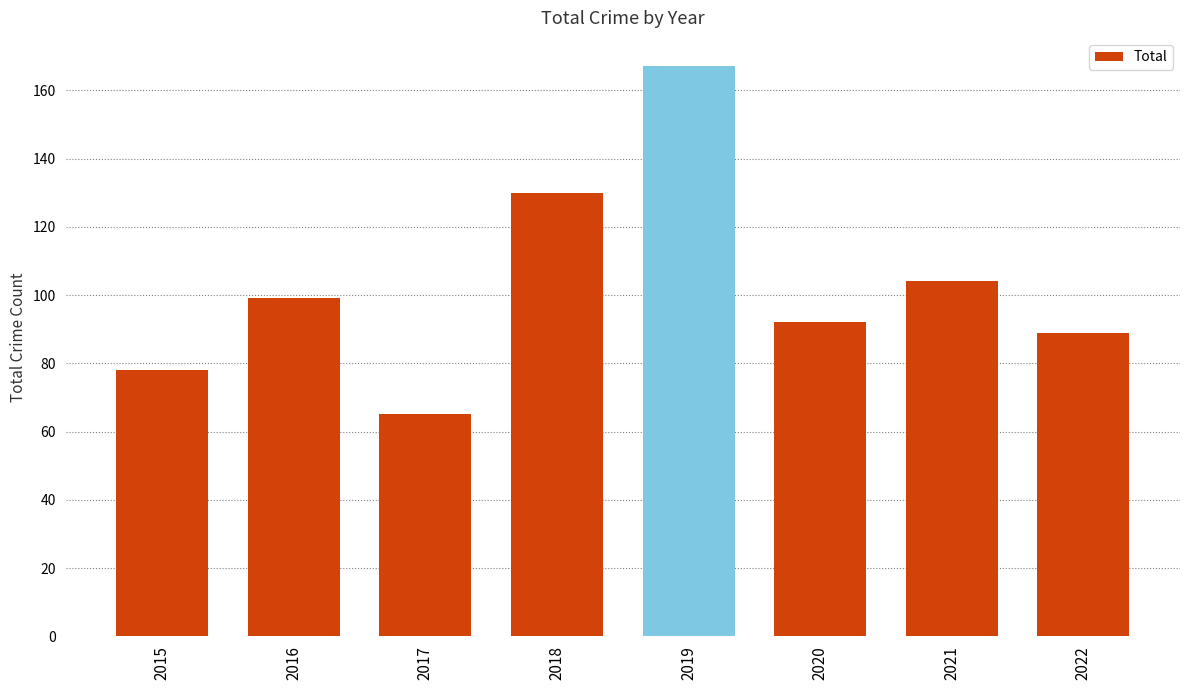

How many values are below 99?

4